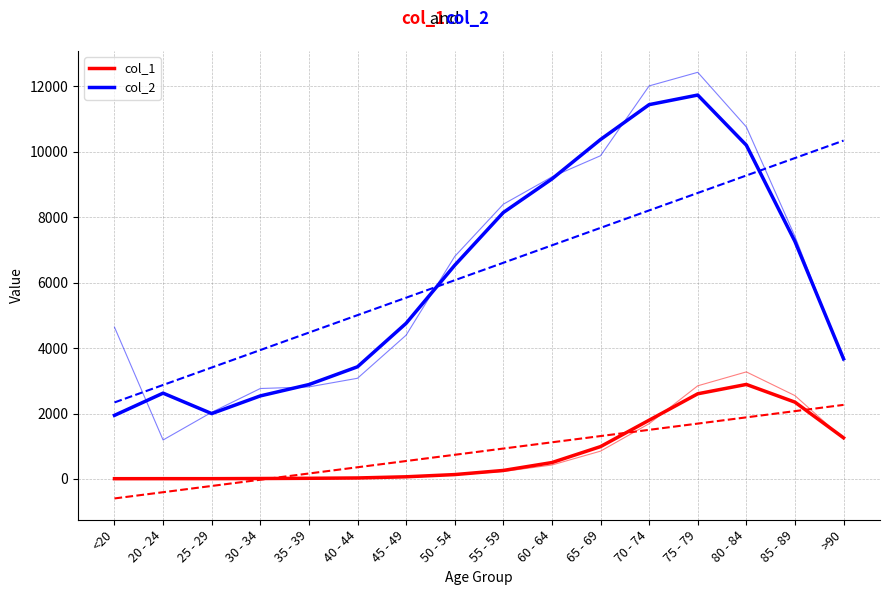

Which category has the lowest value in the col_2 series?

<20